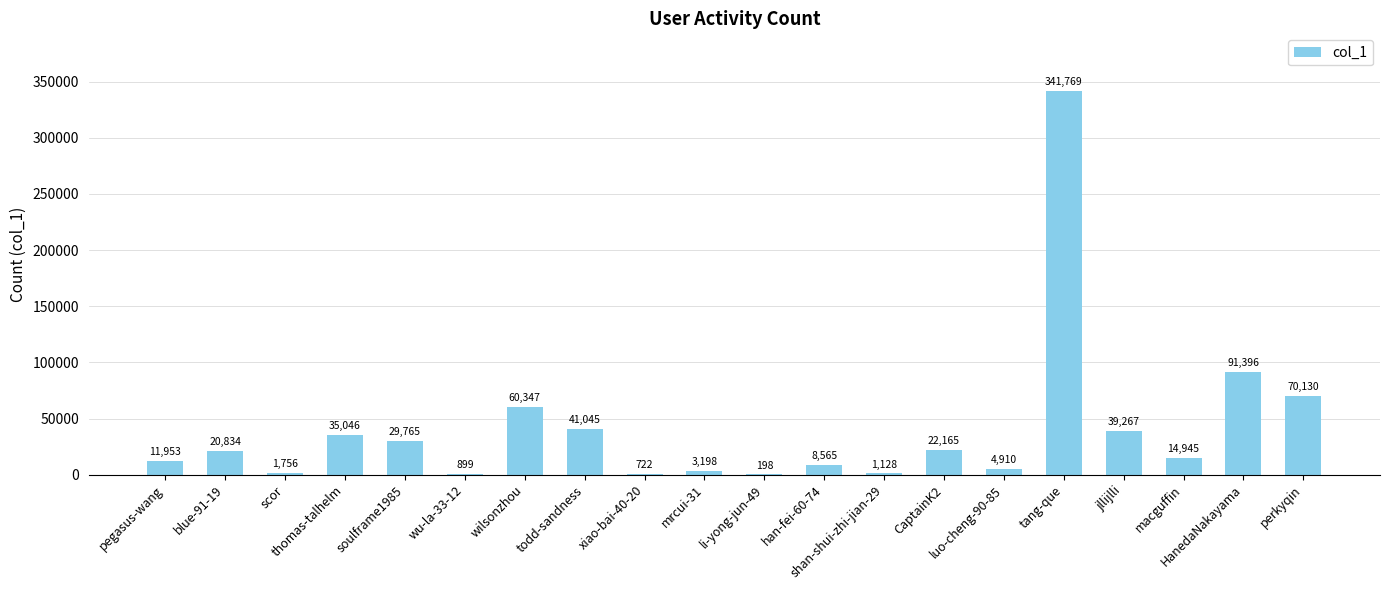

The value at wu-la-33-12 is 899. True or false?

True